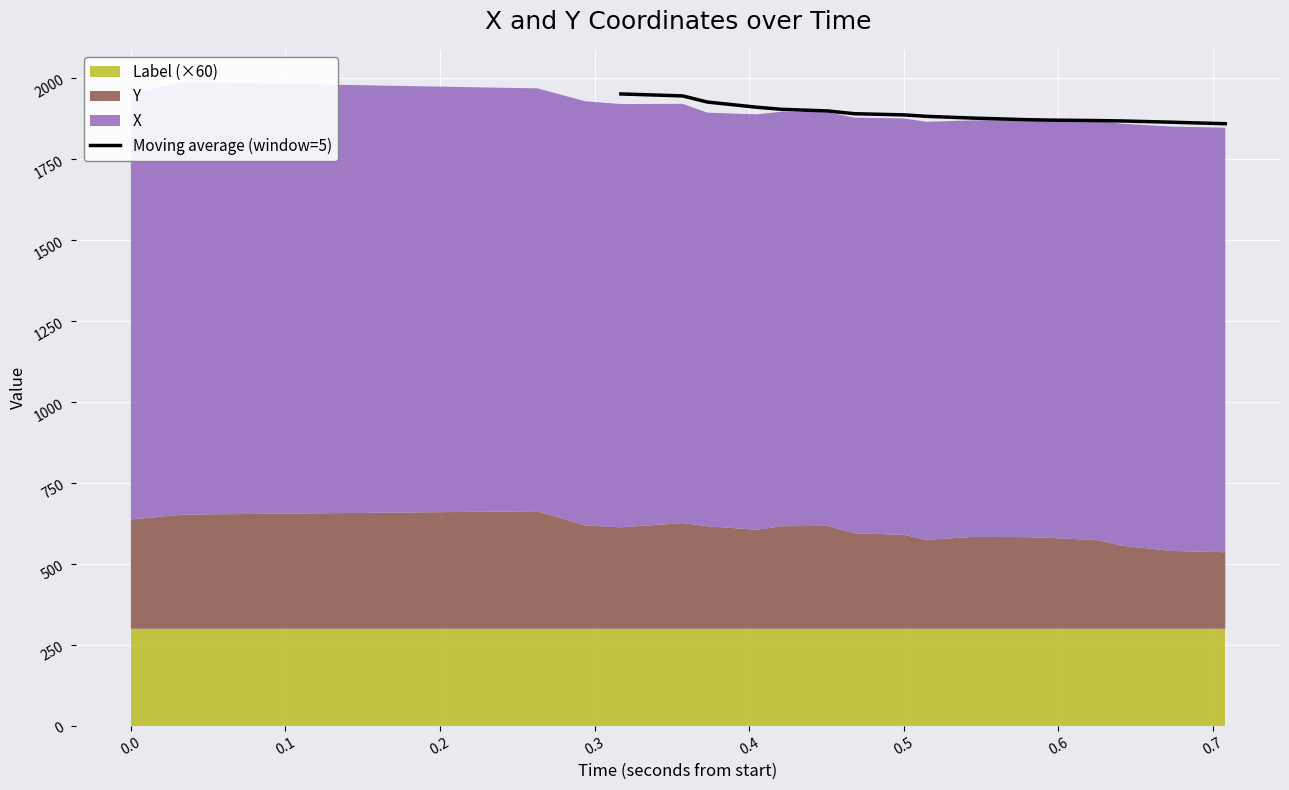

What is the maximum value for Moving average (window=5)?

1952.2